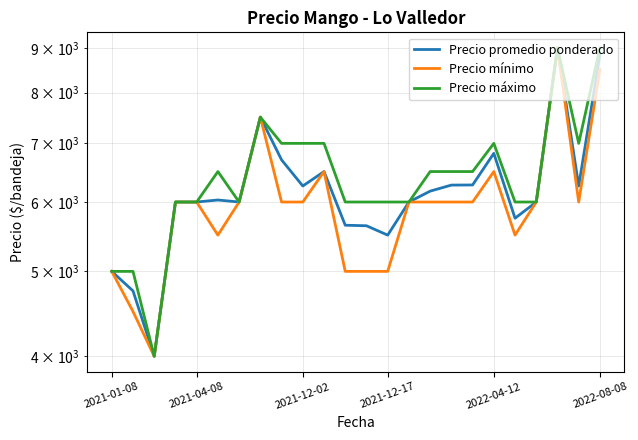

Is the value of Precio promedio ponderado at 2021-12-02 greater than the value of Precio mínimo at 2022-08-08?

No